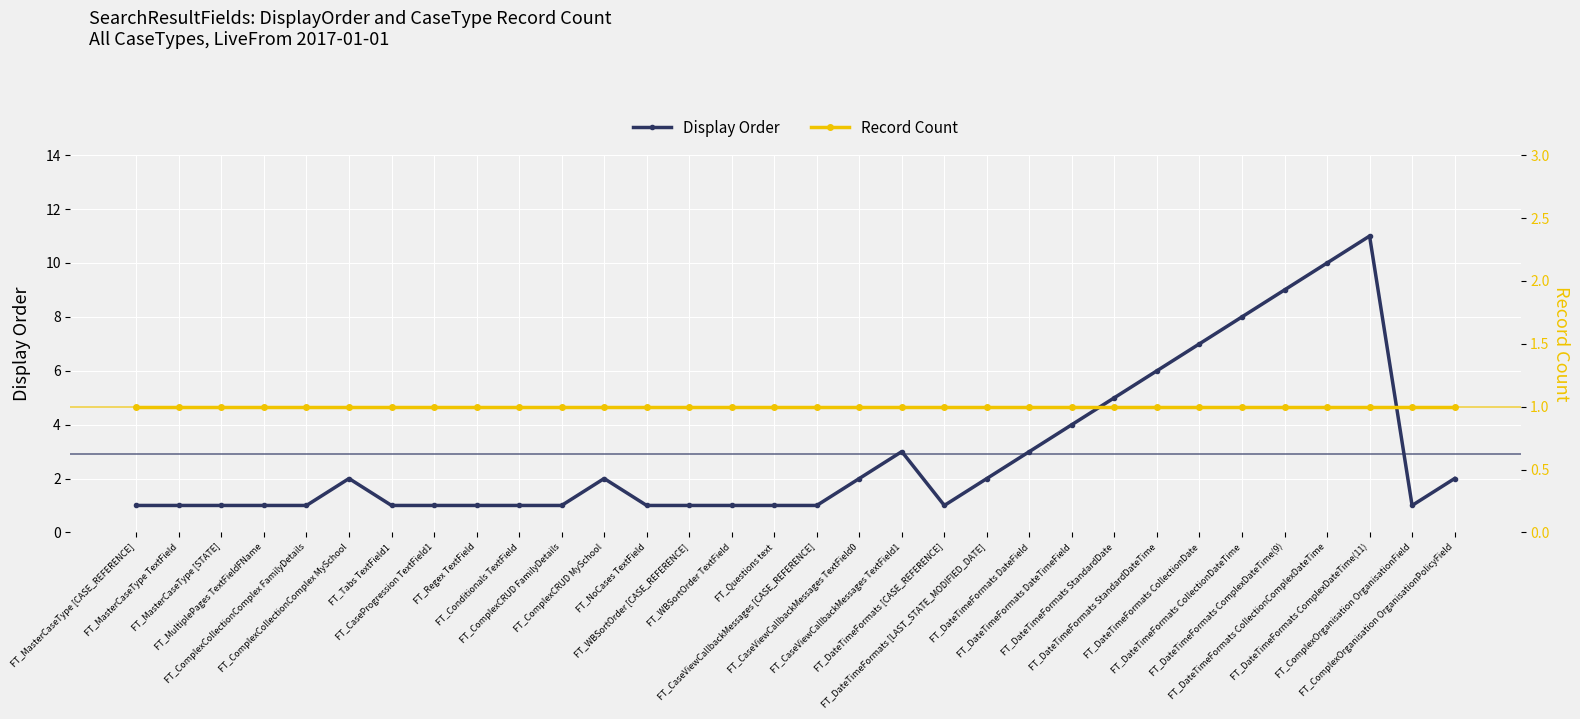

How many interior local peaks does the Display Order series have?

4